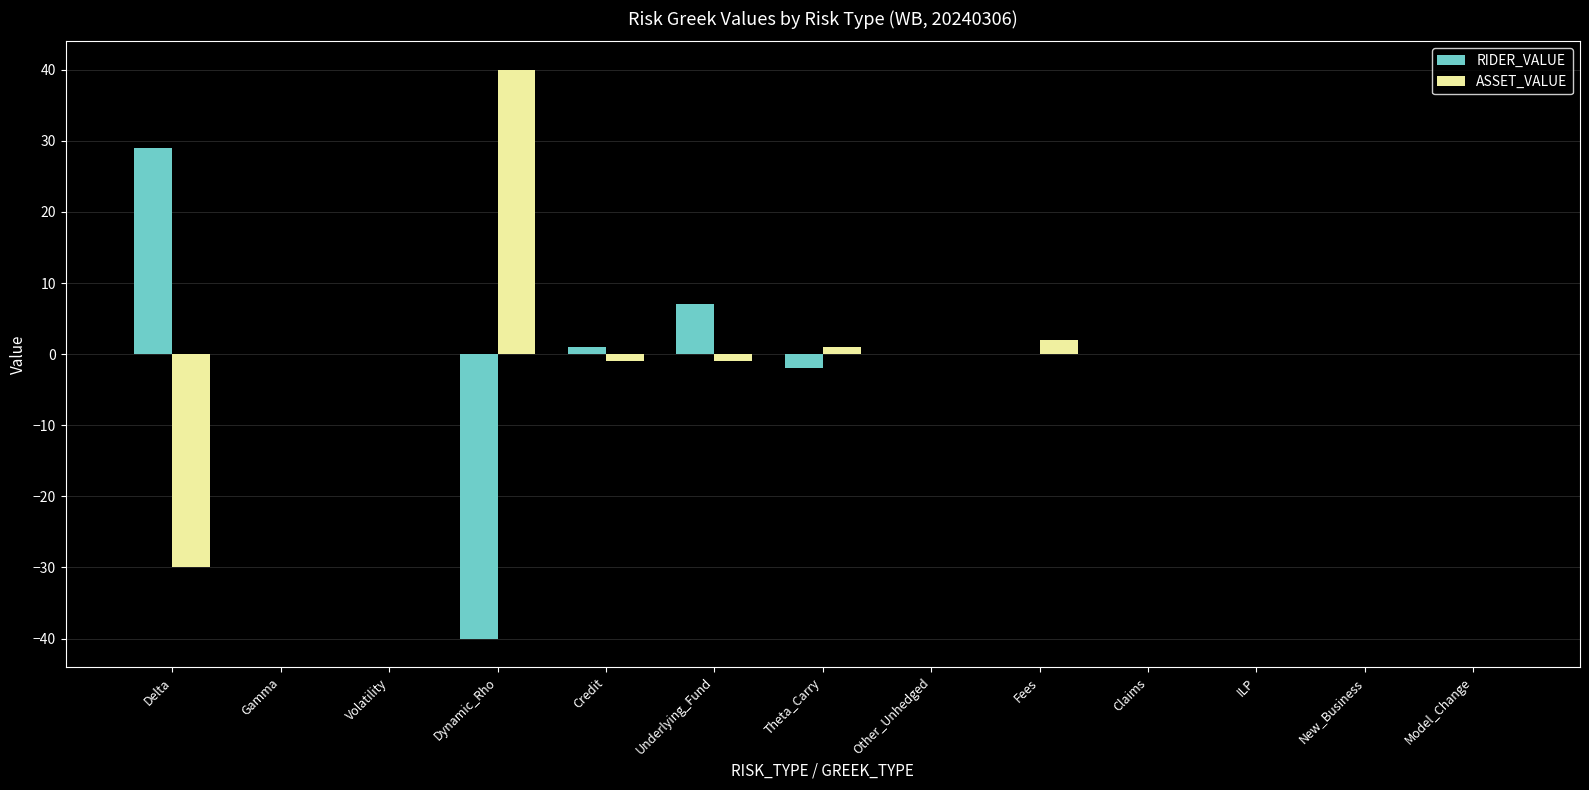

The value of RIDER_VALUE at New_Business is -26. True or false?

False